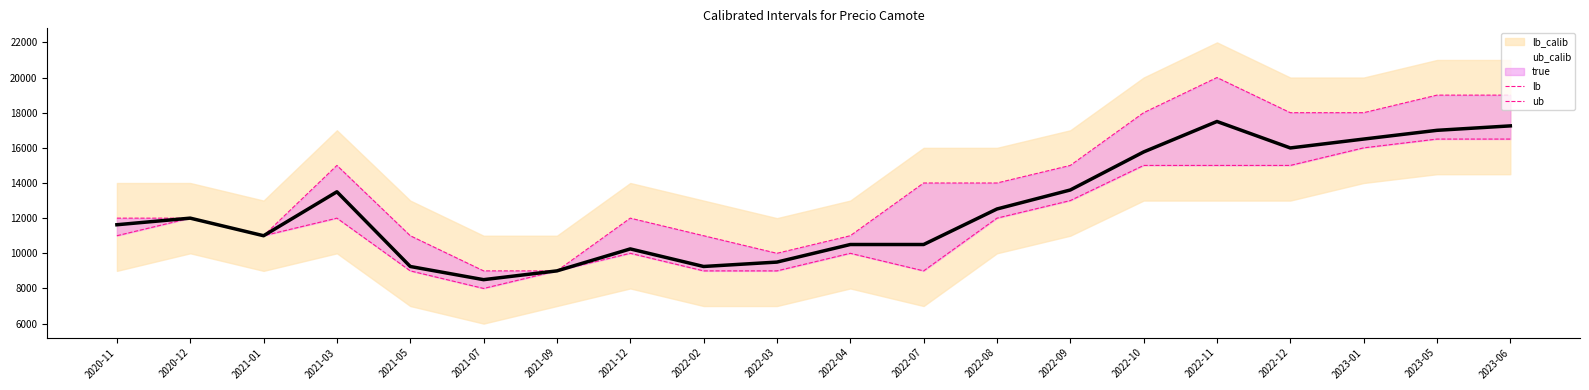

Which category has the lowest value in the true series?

2021-07